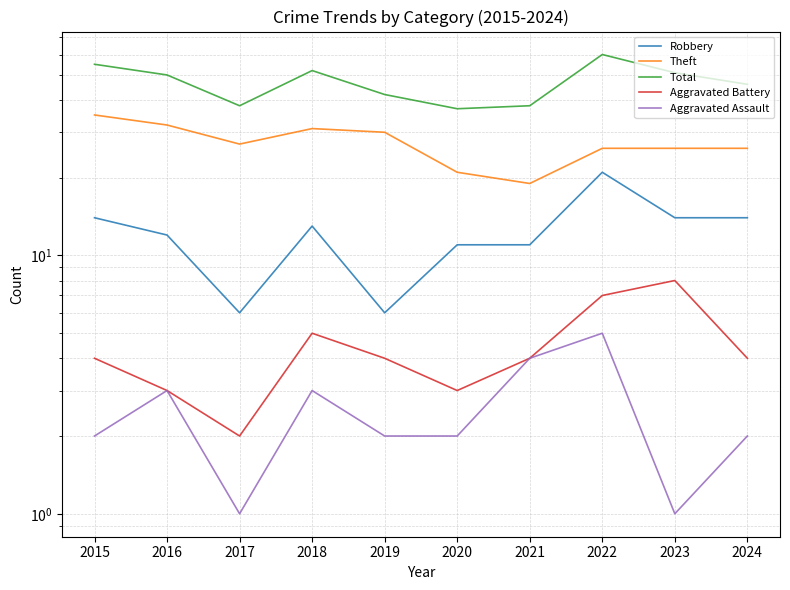

At how many categories does at least one series exceed 22?

10